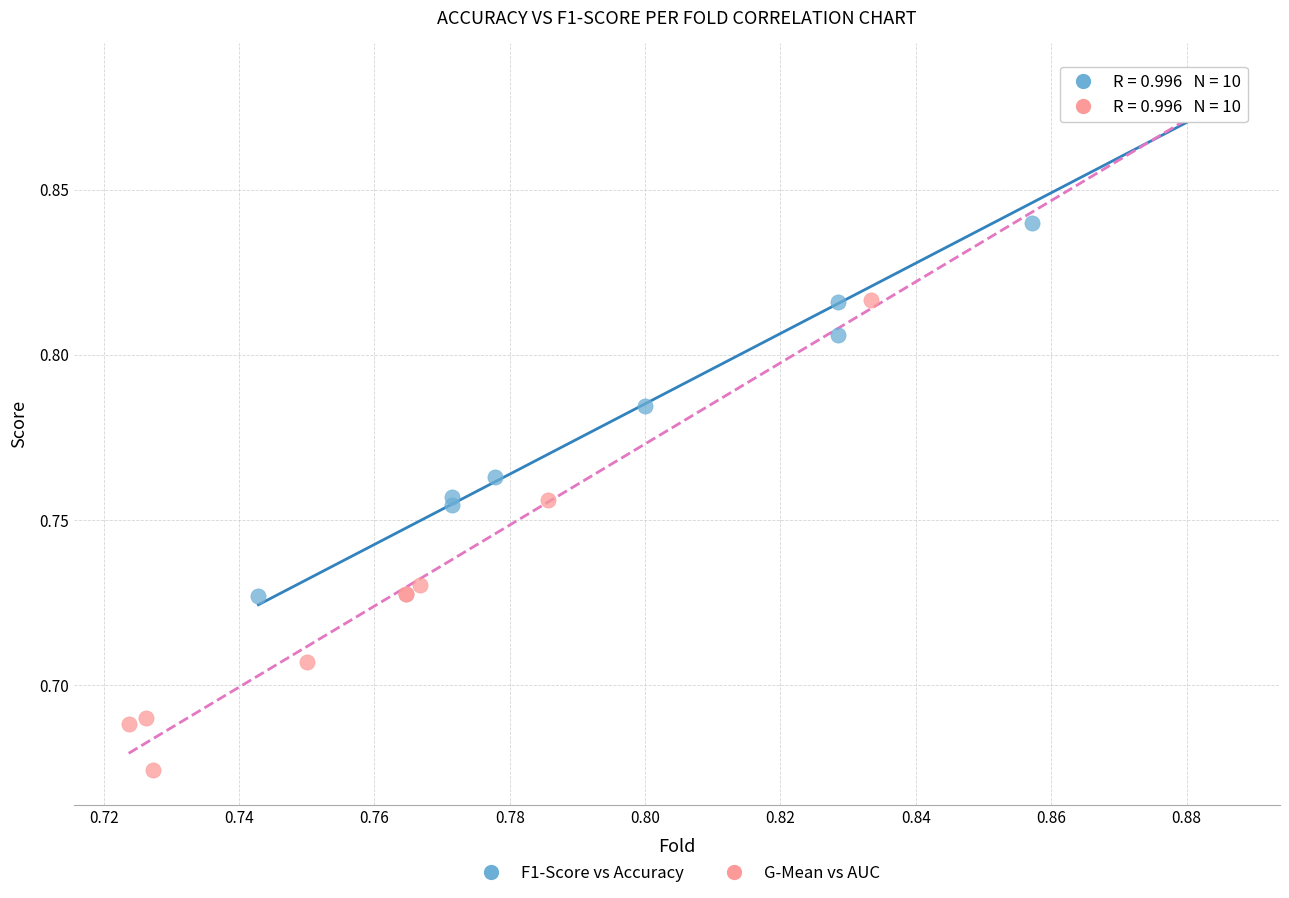

Which series reaches the maximum Y coordinate?

F1-Score vs Accuracy